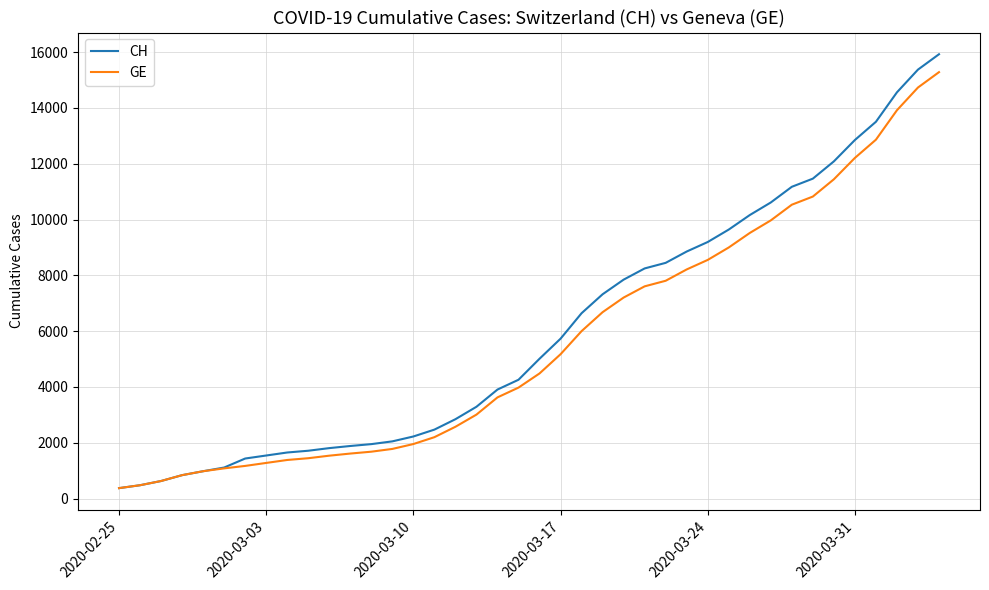

Which series has the widest spread of values?

CH